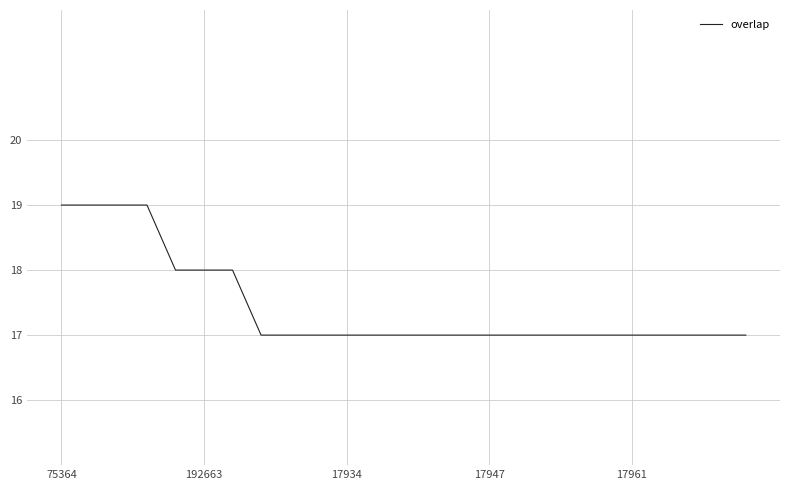

What is the maximum value shown in the chart?

19